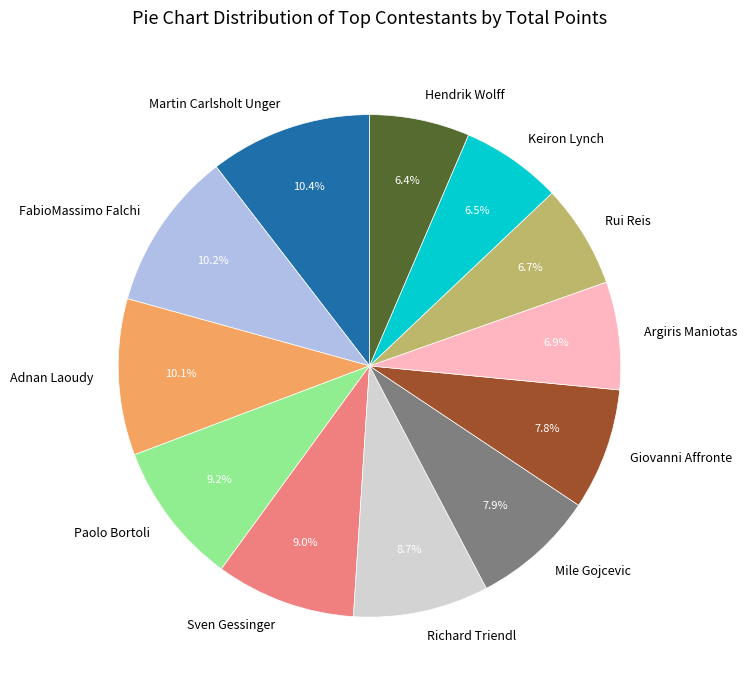

To the nearest percent, what is the average slice percentage?

8%